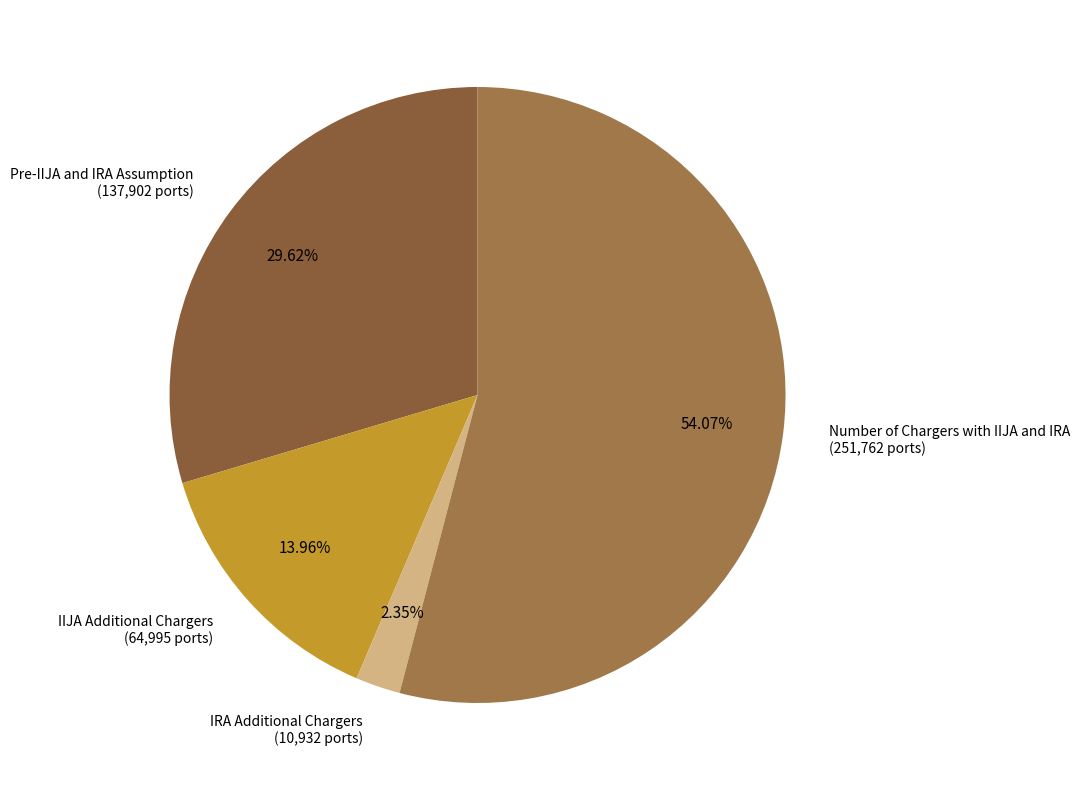

How many segments does this pie chart have?

4